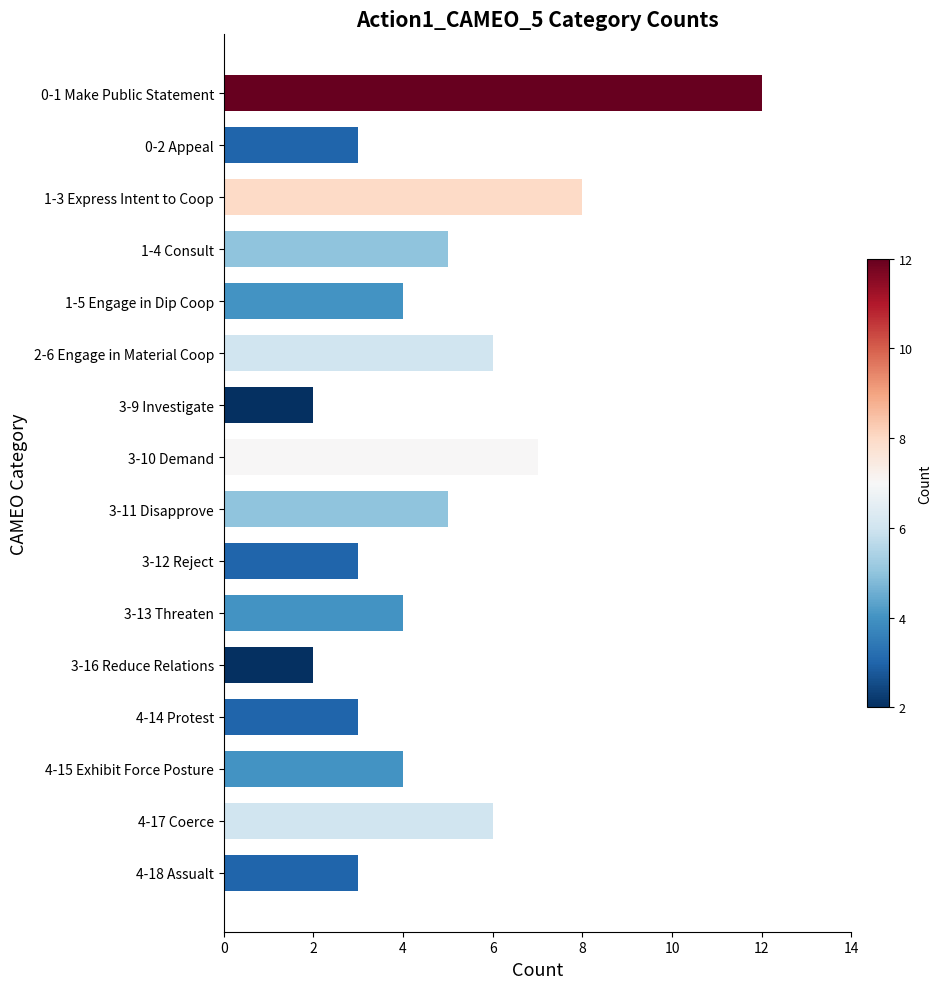

The chart shows a value of 4 at 4-15 Exhibit Force Posture. True or false?

True